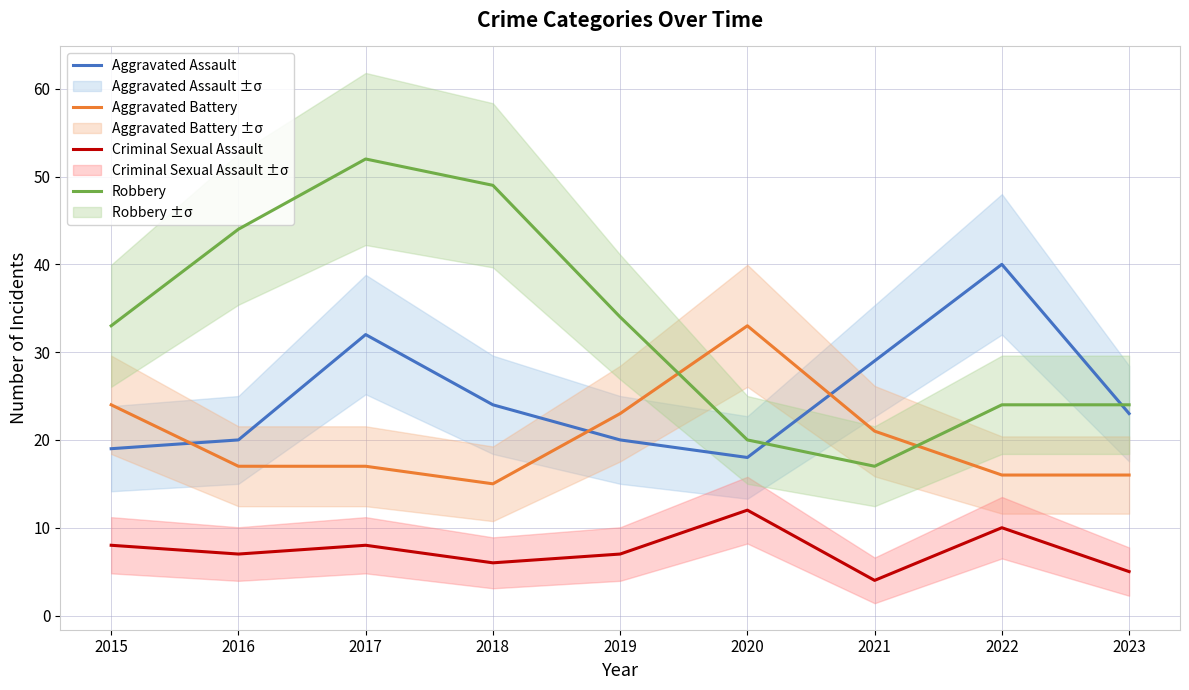

Does the chart have visible grid lines?

Yes